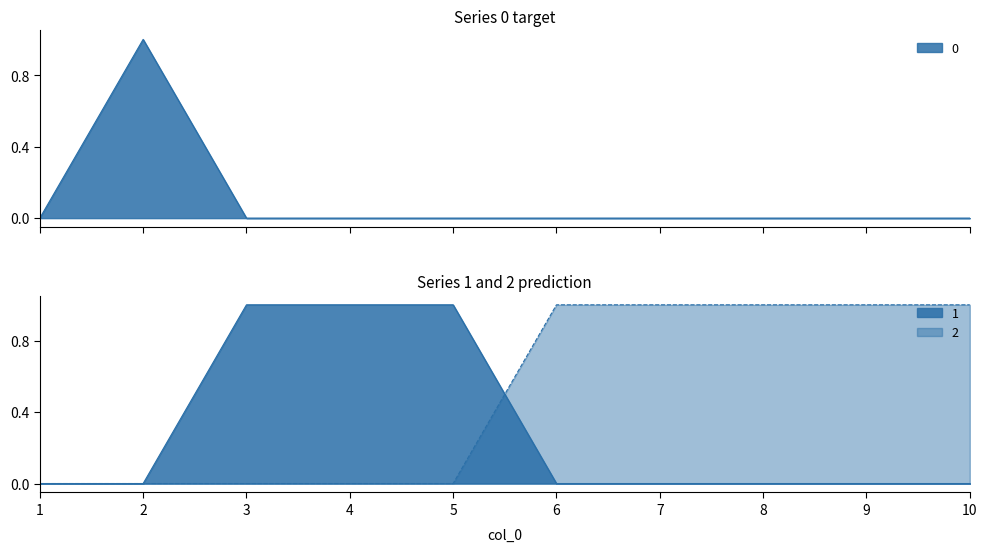

The 2 series shows 0 at 5. True or false?

True